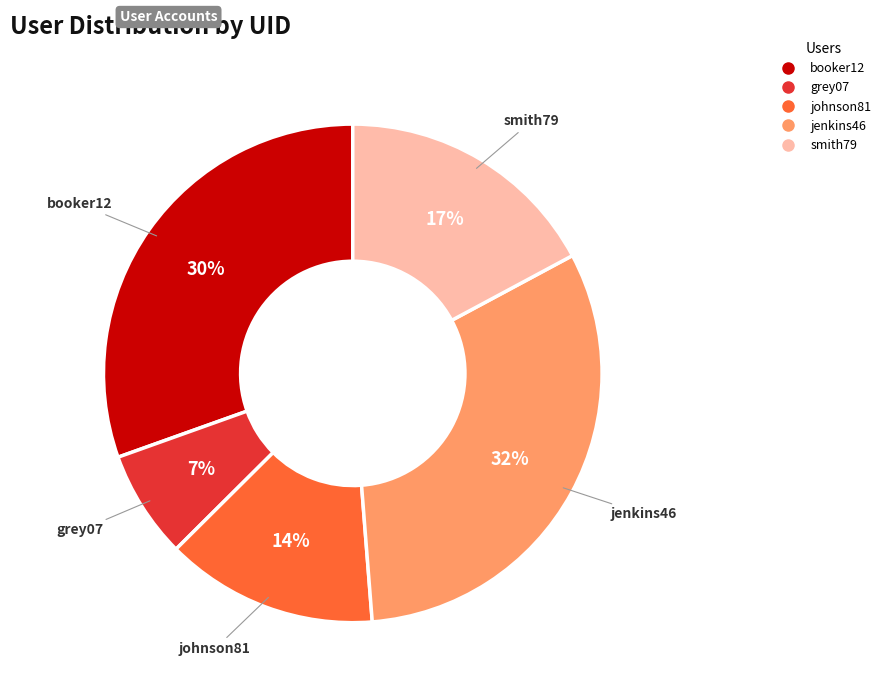

Which has a higher value, jenkins46 or booker12?

jenkins46